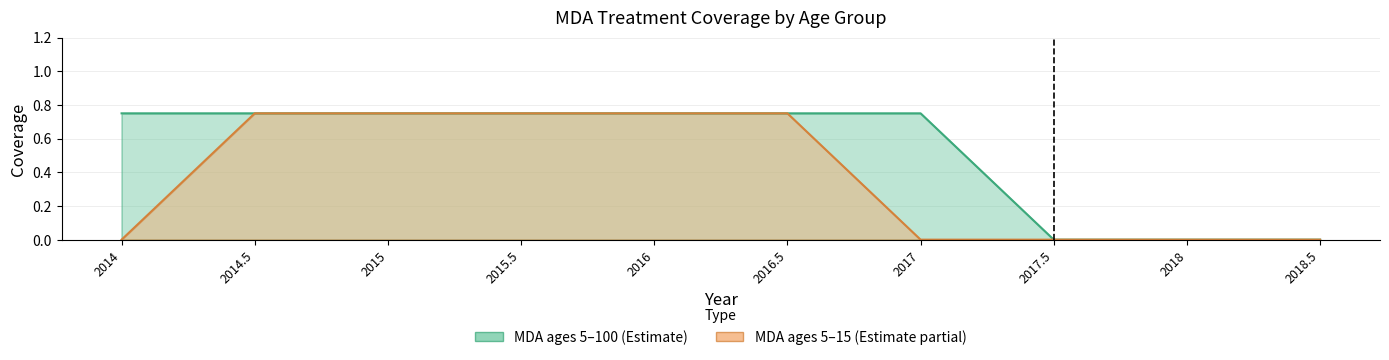

How many lines are shown in the chart?

2